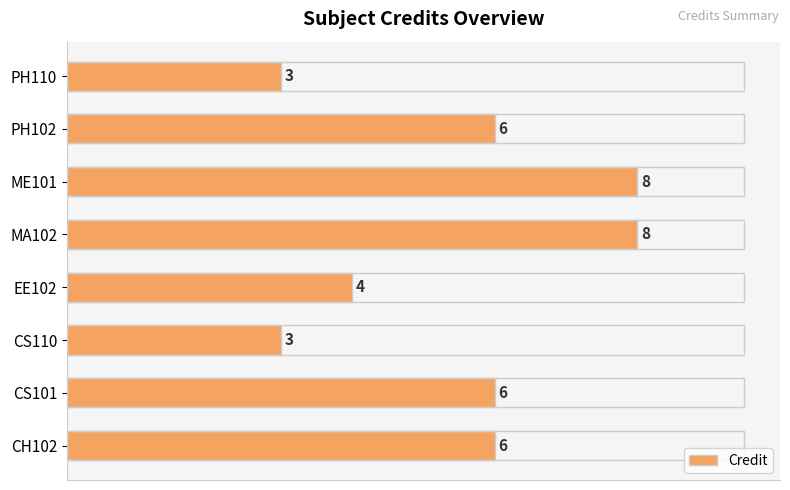

Which has a higher value, EE102 or ME101?

ME101